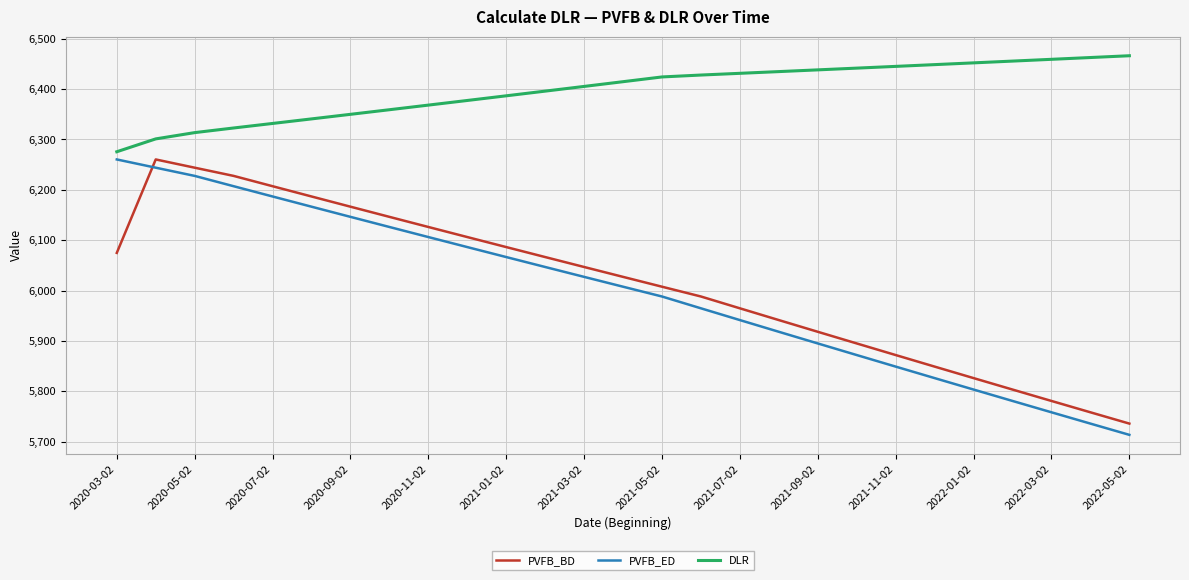

How many lines are shown in the chart?

3